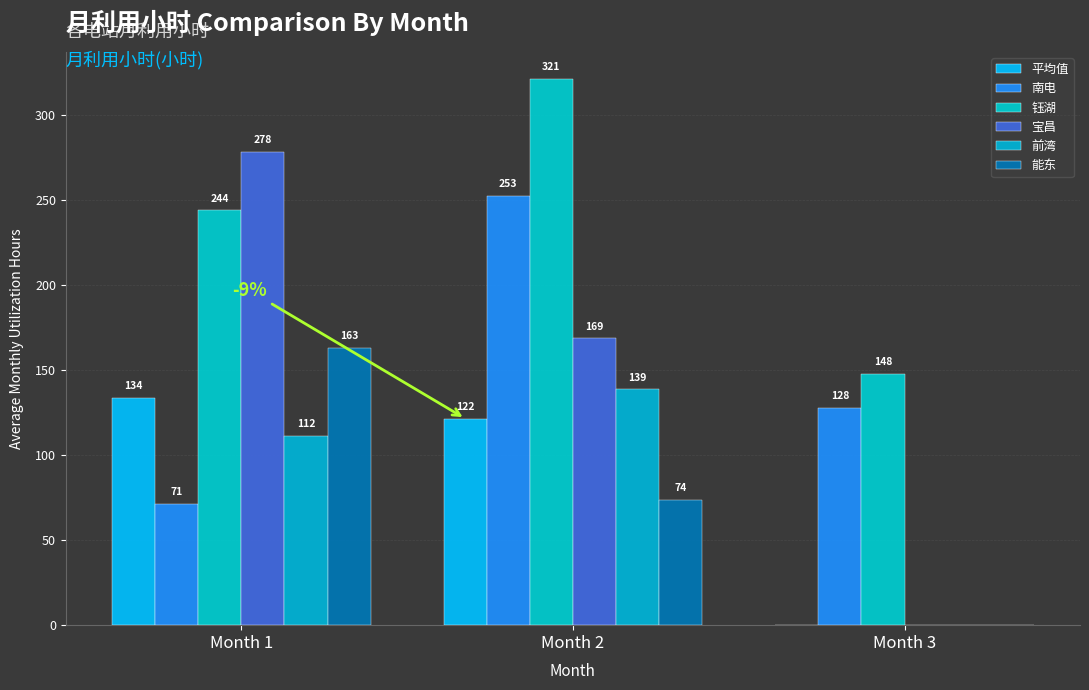

What are all the series names shown in the legend?

平均值, 南电, 钰湖, 宝昌, 前湾, 能东